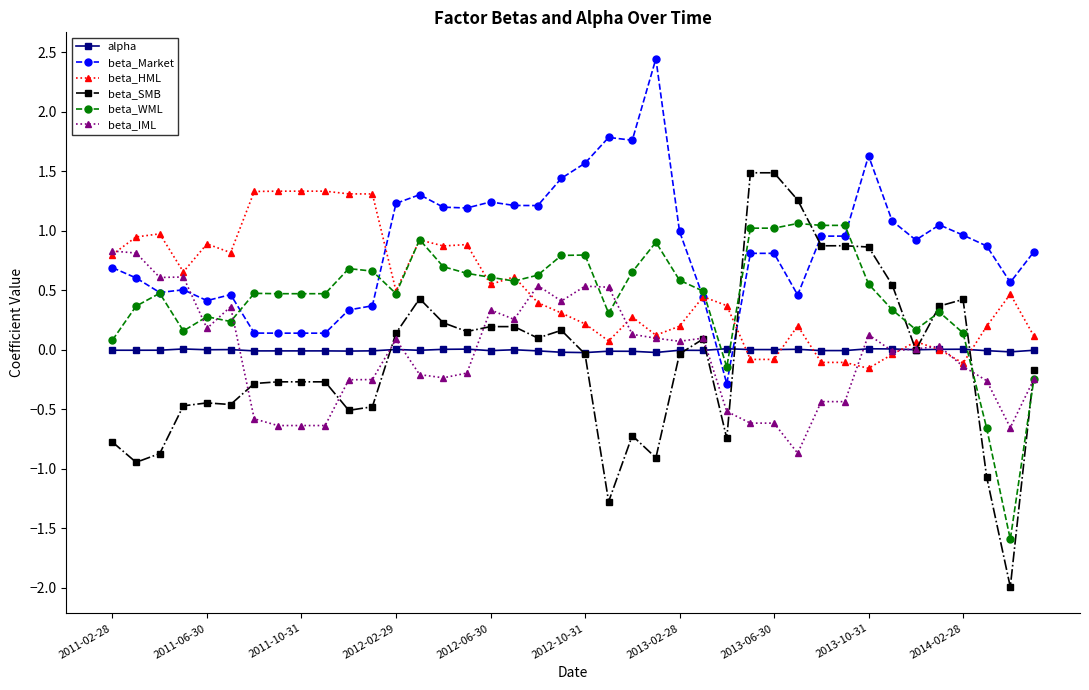

Which series has the largest total across all categories?

beta_Market